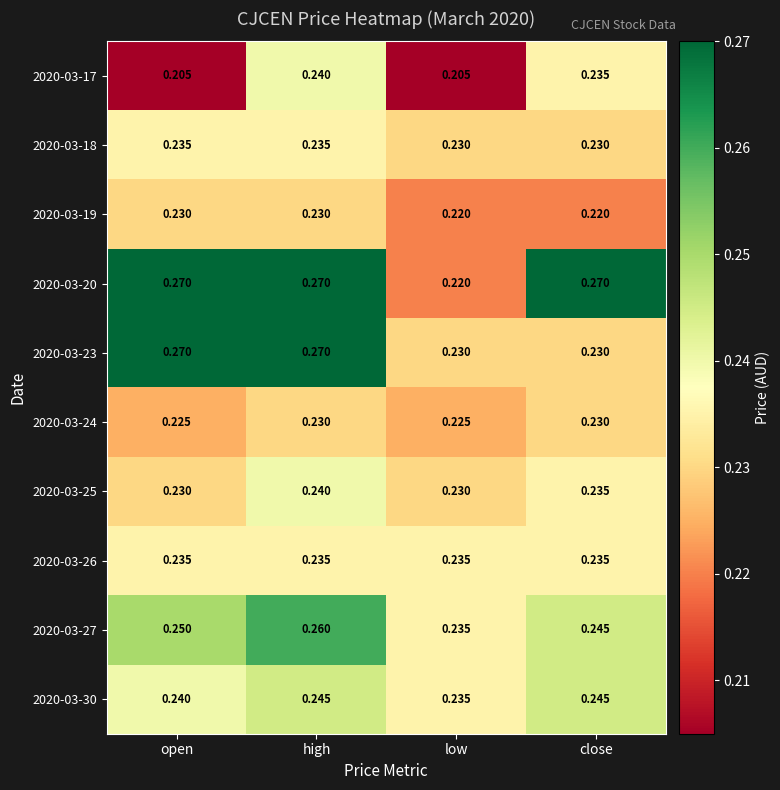

Where is 2020-03-30 nearest to the value 0?

low